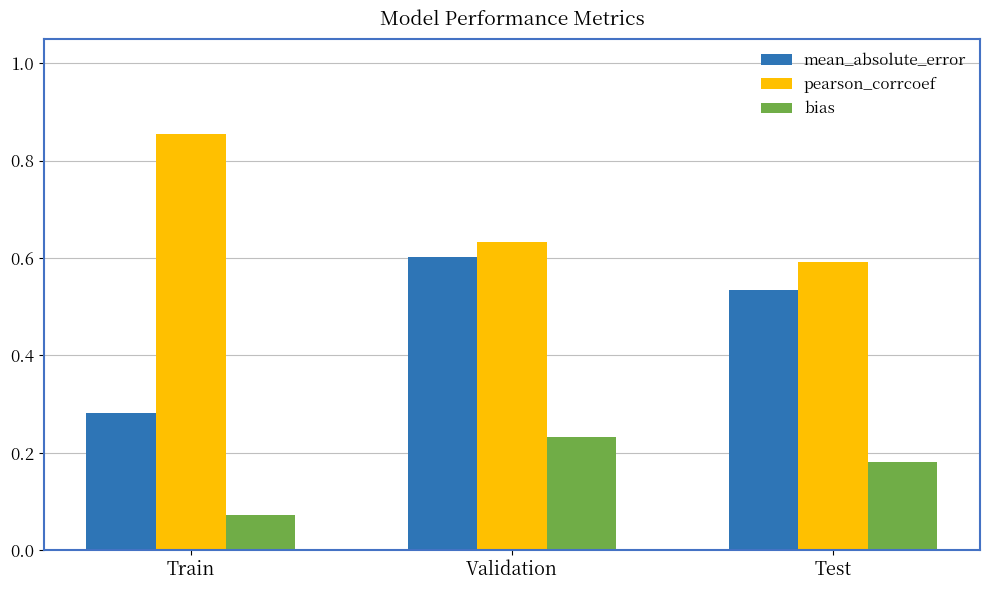

What is the sum of all pearson_corrcoef values?

2.1